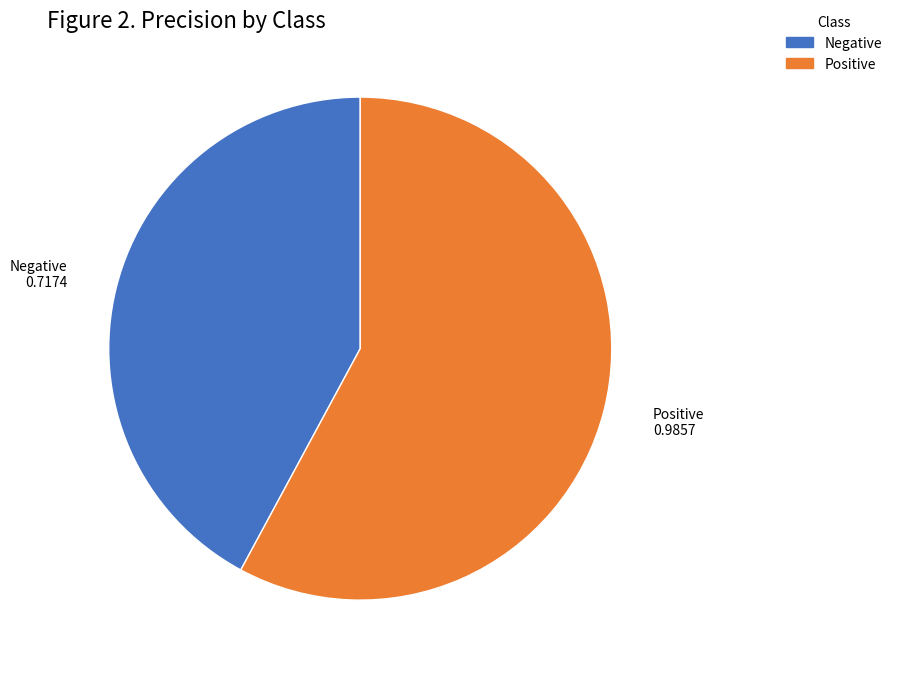

Which slice is the smallest?

Negative